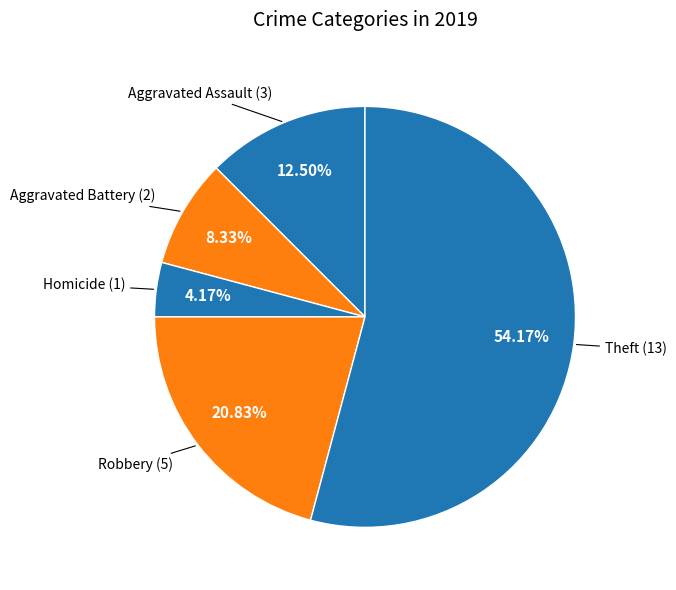

Combined, what portion of the pie is Aggravated Battery and Robbery?

29.2%